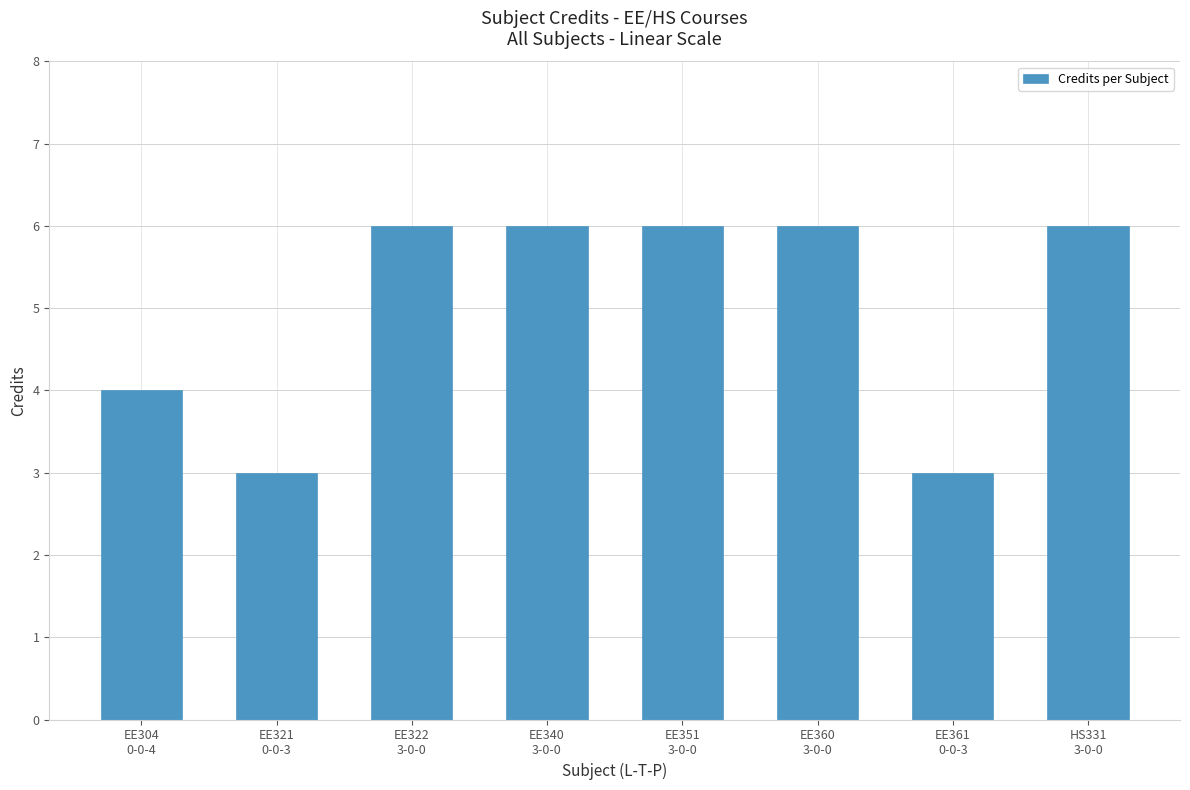

What value does the data have at EE321
0-0-3?

3